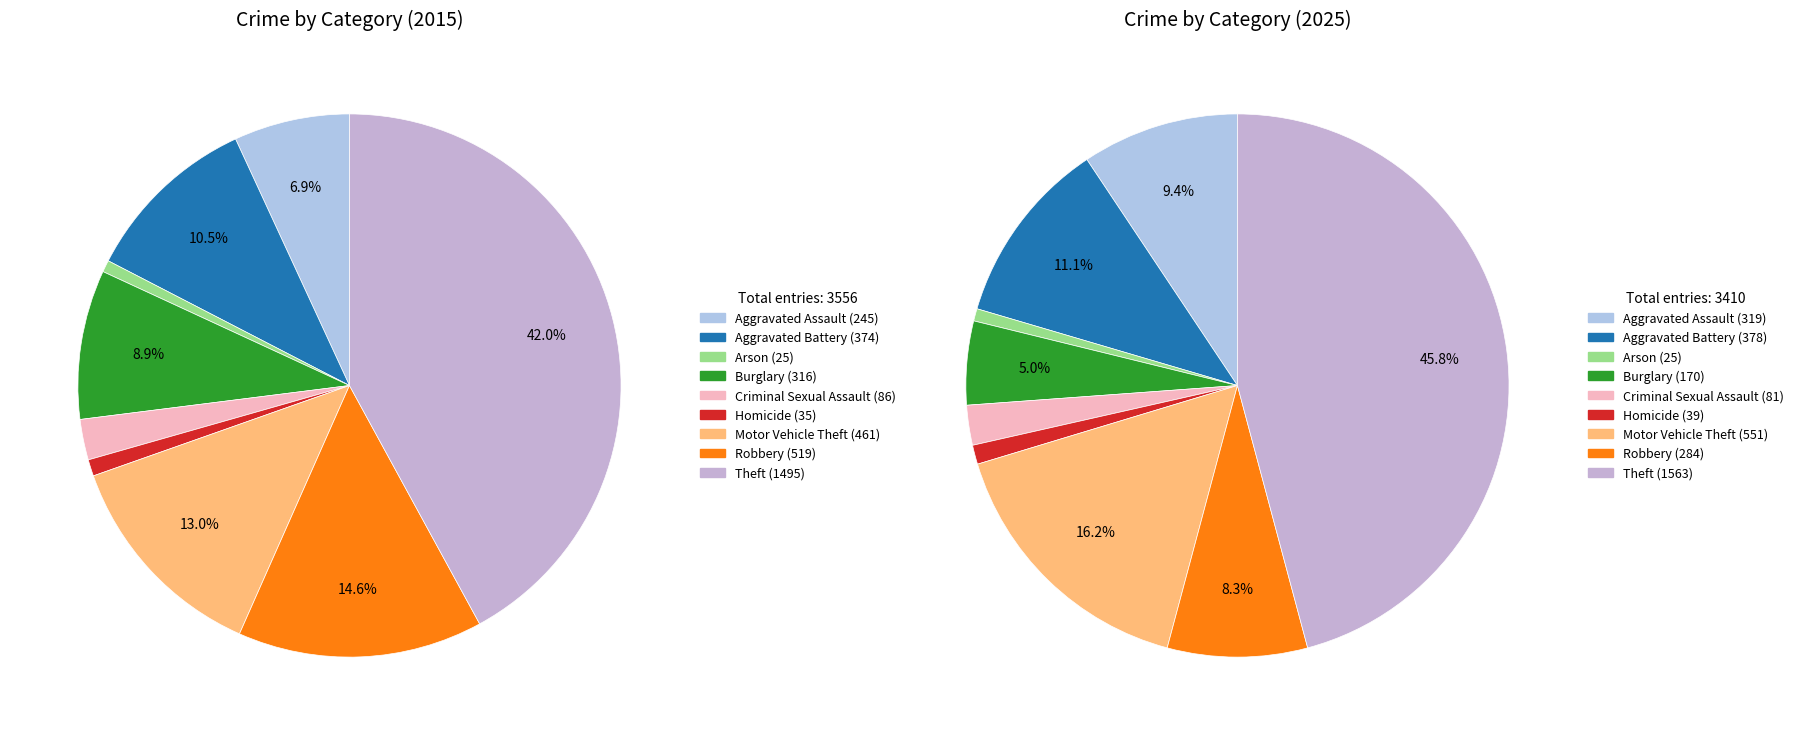

Which has a higher value, Criminal Sexual Assault or Arson?

Criminal Sexual Assault